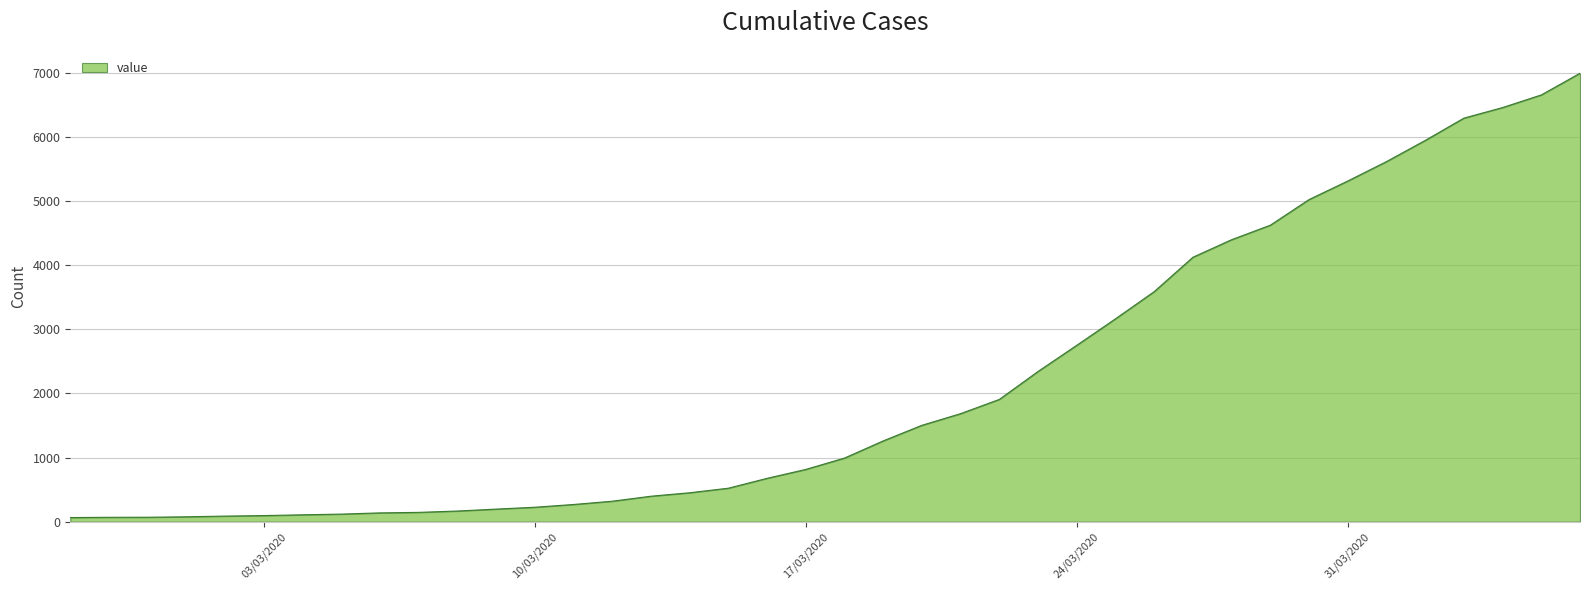

What is the difference between the maximum and minimum values?

6930